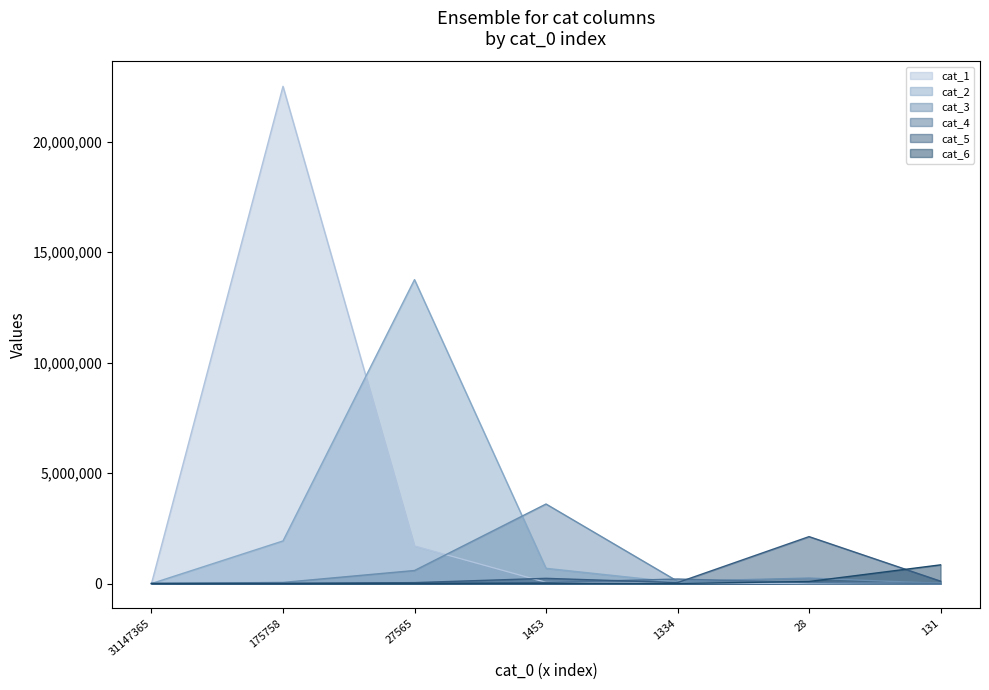

Does the chart have visible grid lines?

No